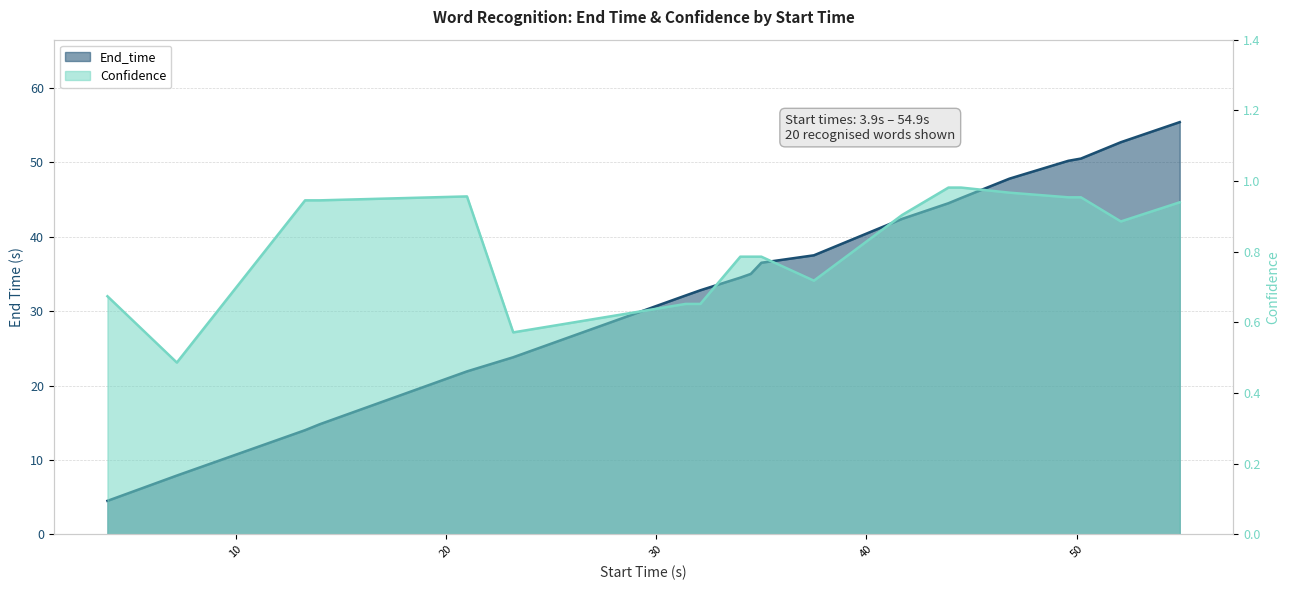

Is it true that Confidence equals 0.5 at 46.8?

False